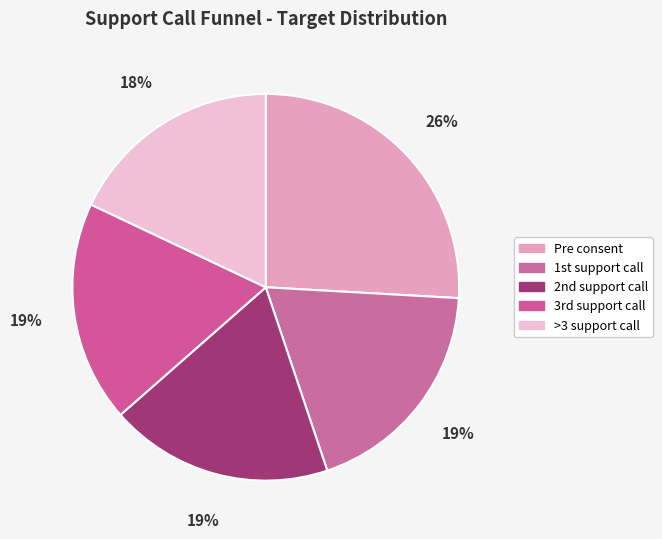

Which slice is the smallest?

>3 support call